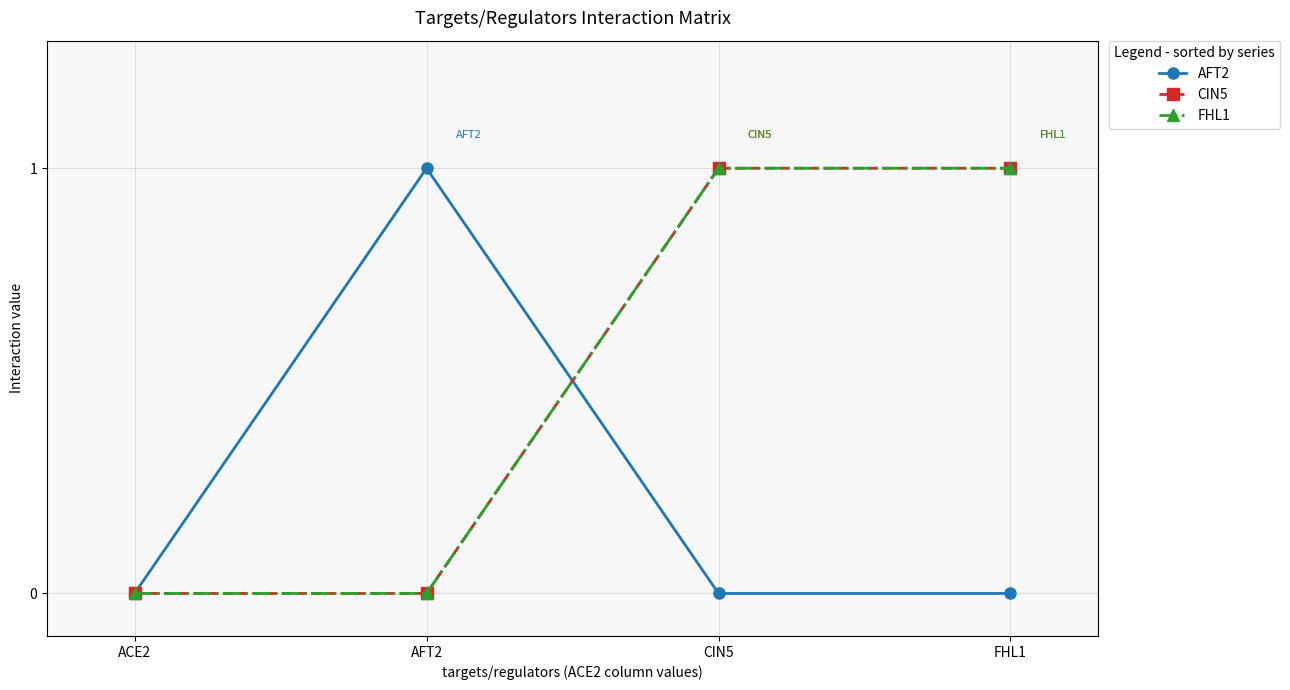

Where is FHL1 nearest to the value 0?

ACE2